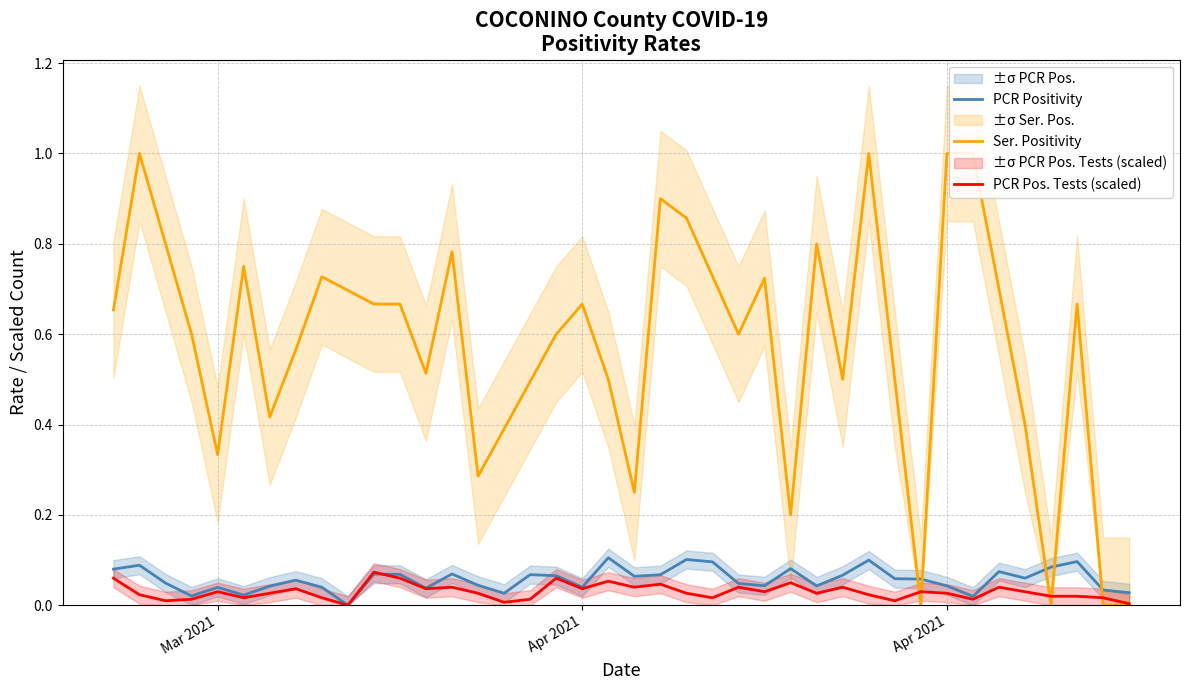

What are all the series names shown in the legend?

PCR Positivity, Ser. Positivity, PCR Pos. Tests (scaled)